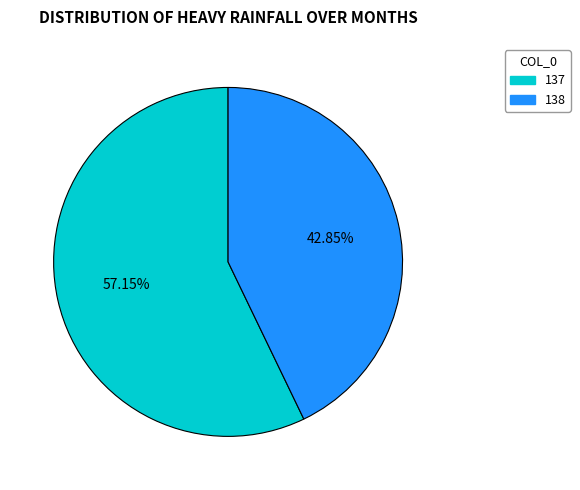

Which category accounts for the majority?

137